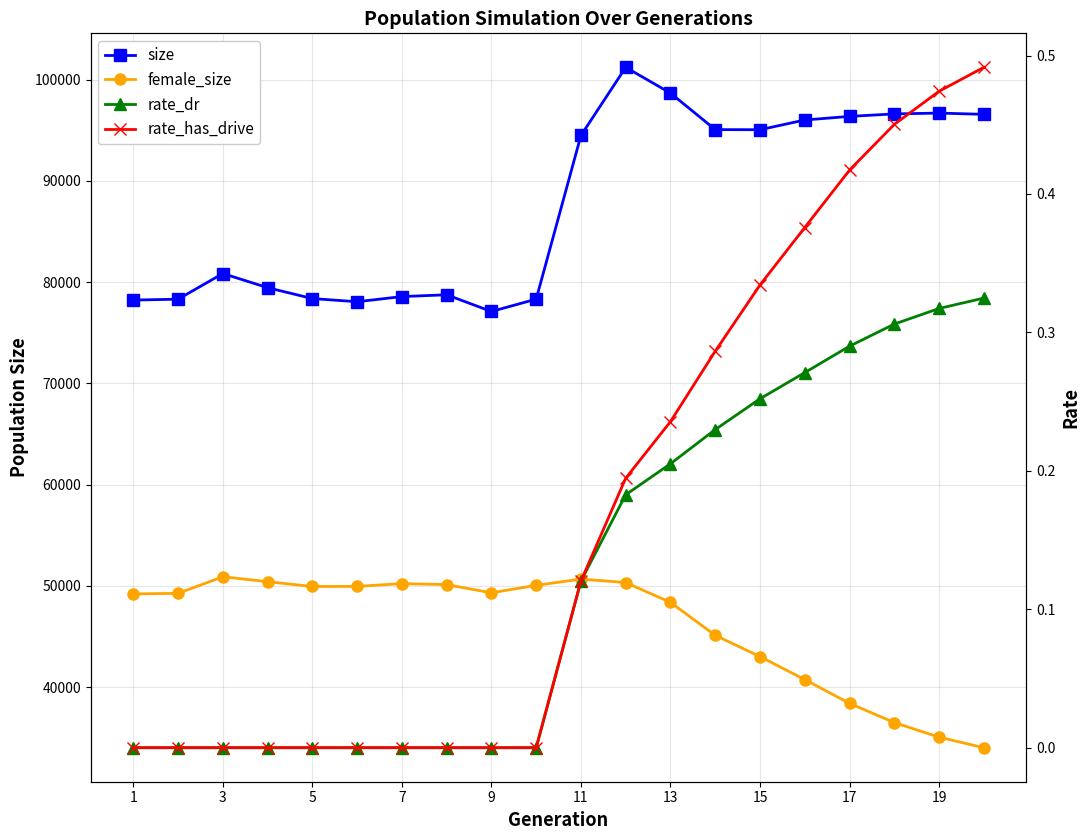

Is this an area chart (filled region under the line)?

No